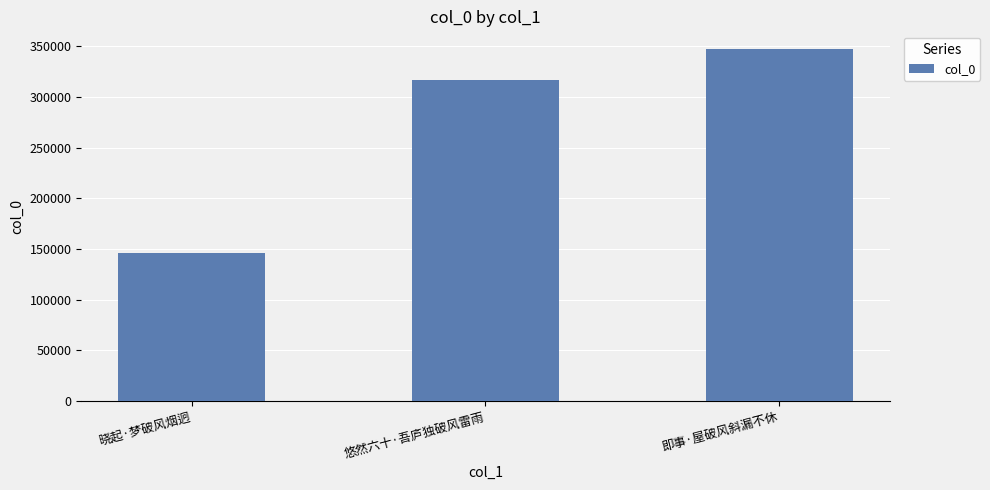

Which category has the lowest value across all series?

晓起·梦破风烟迥